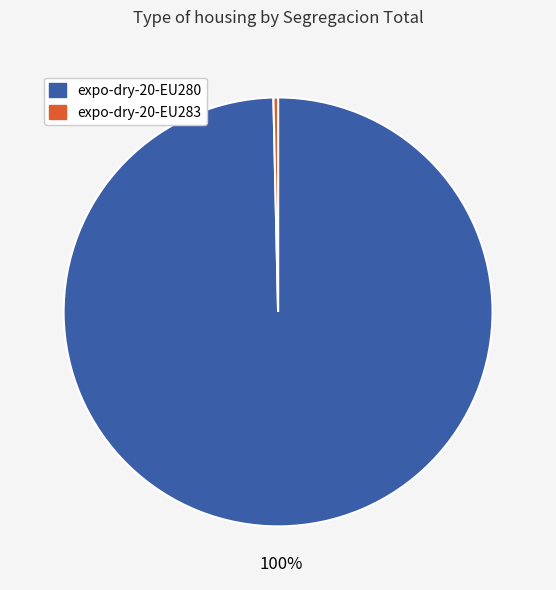

What is the ratio of the value at expo-dry-20-EU280 to the value at expo-dry-20-EU283?

286.0